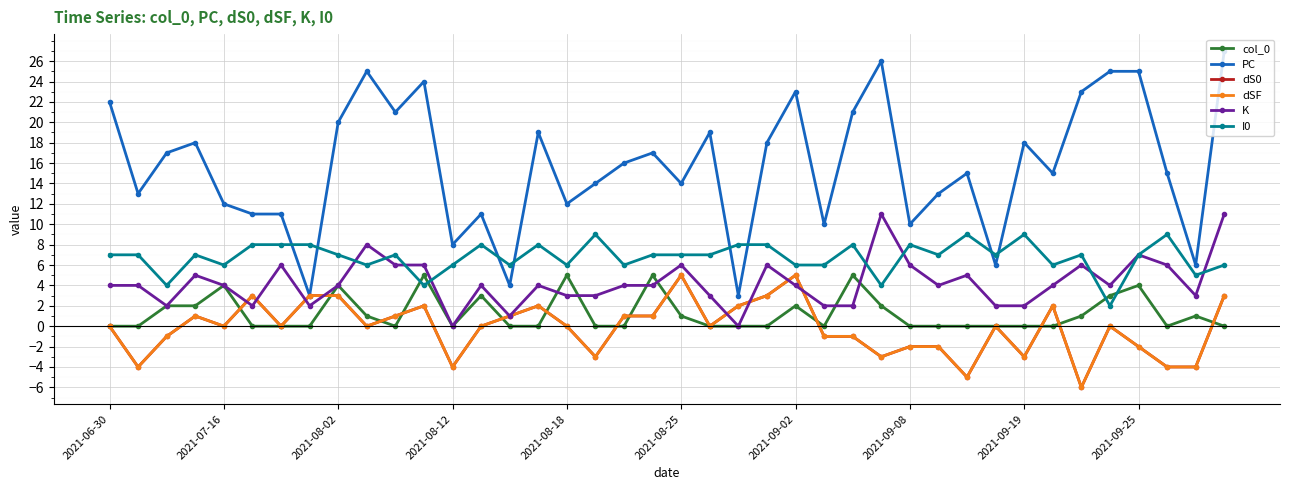

Which series has the widest spread of values?

PC